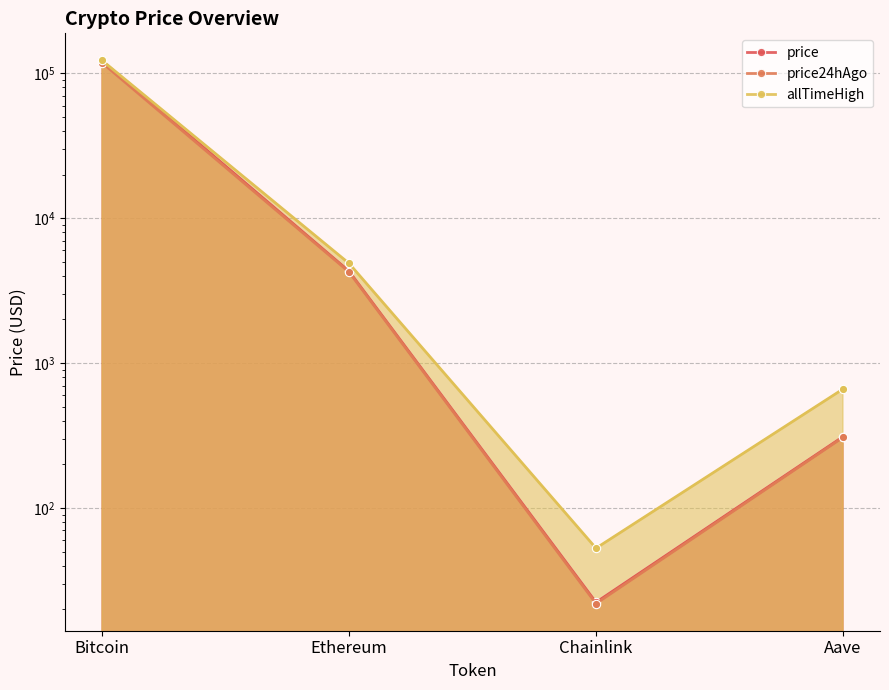

Reading left to right, extract all data points from this chart.

price: 121840.0	4307.6	22.3	310.2
price24hAgo: 118477.0	4257.7	21.9	307.1
allTimeHigh: 122838.0	4878.3	52.7	661.7